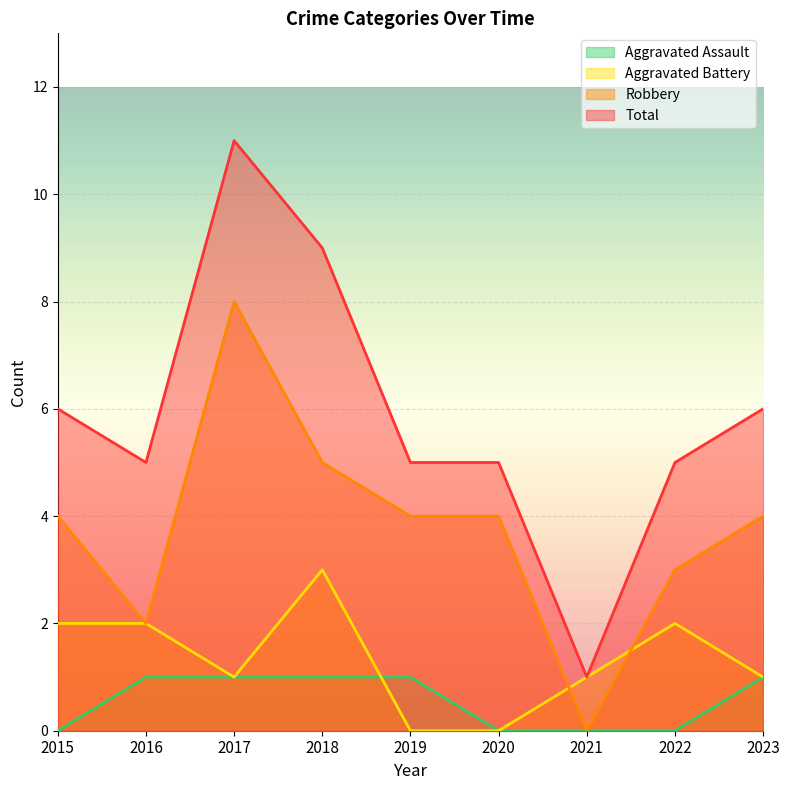

At which category does the chart reach its peak across all series?

2017